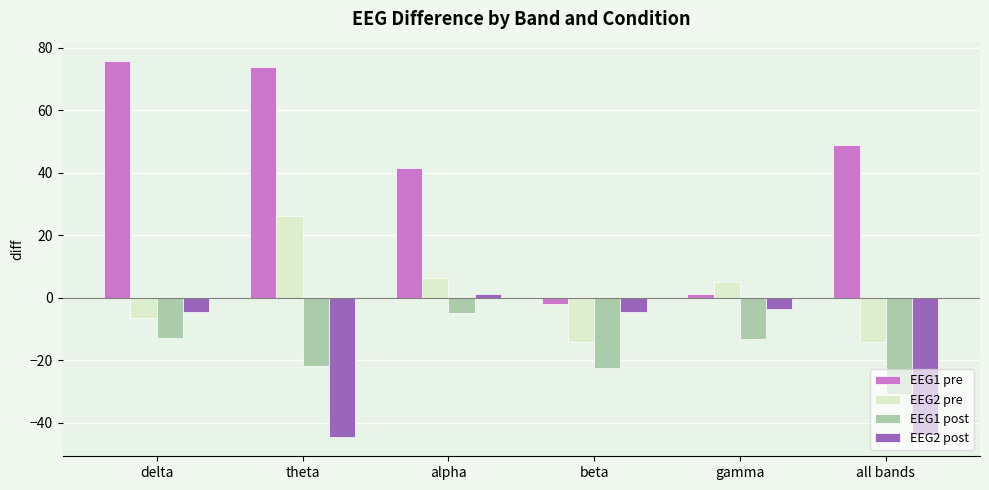

The value of EEG2 pre at delta is -6.6. True or false?

True